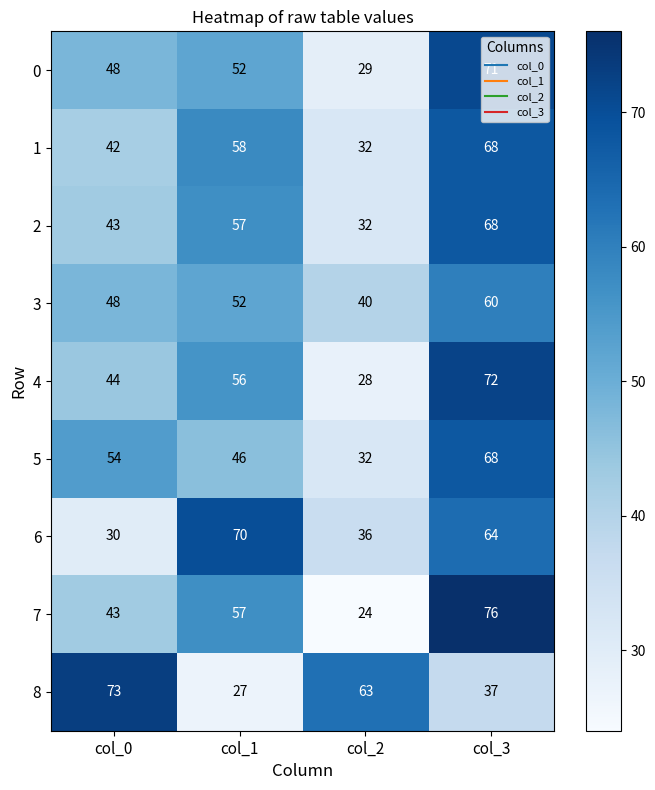

The 1 series shows 68 at col_3. True or false?

True